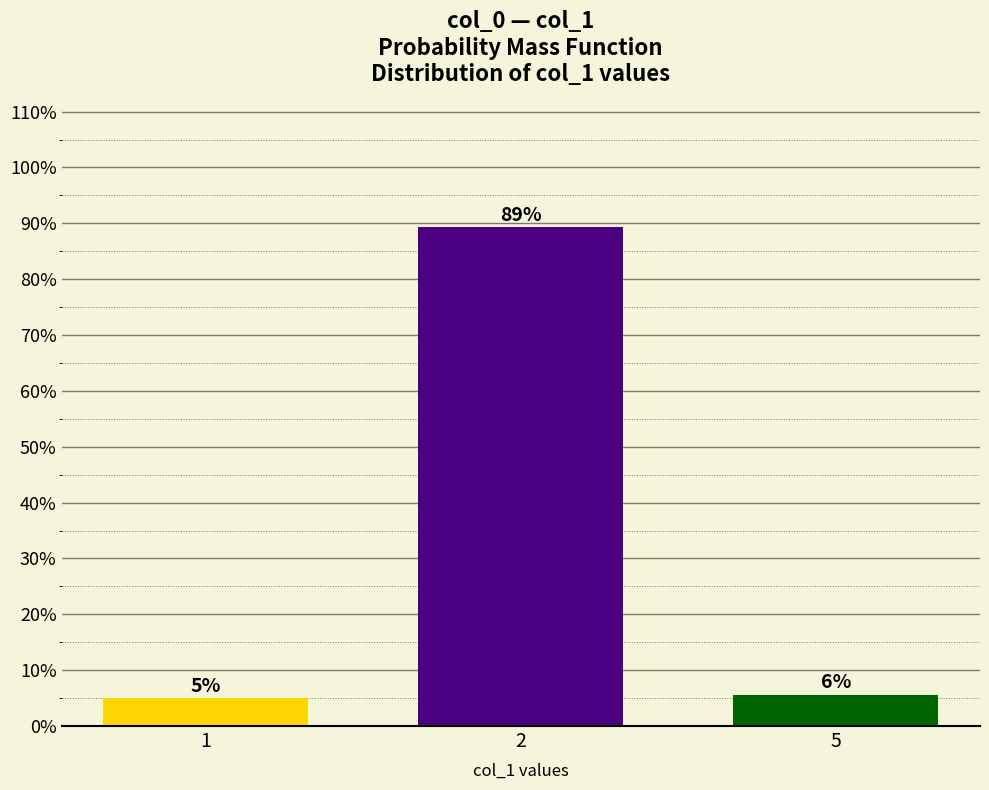

What is the value of the 1st bar from the left?

5.0